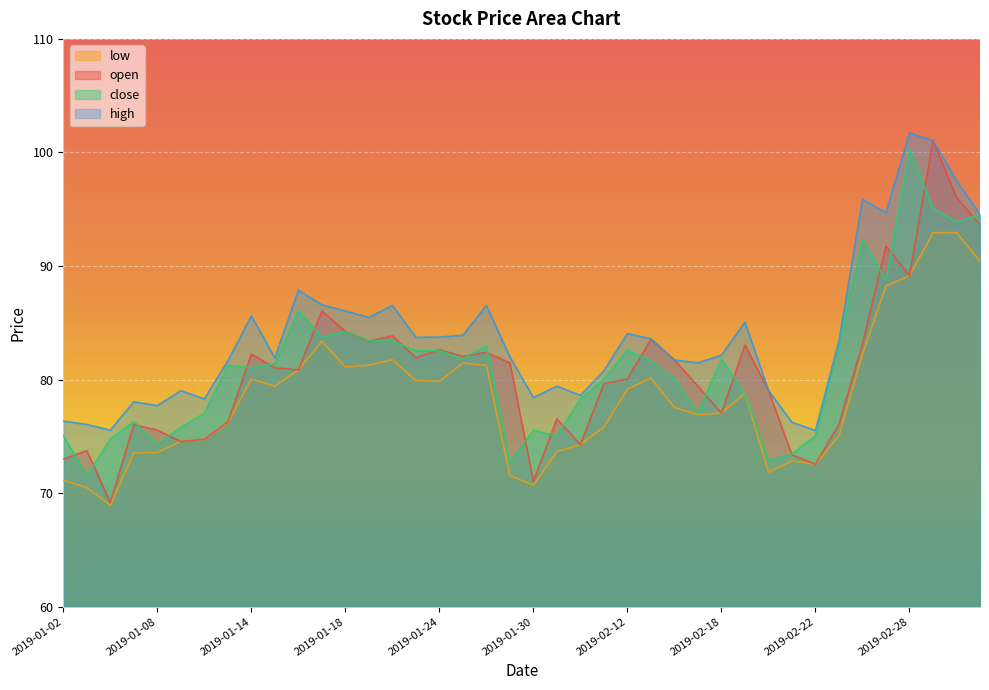

Reading left to right, what are all the values shown in this chart?

open: 2019-01-02=73.0	2019-01-03=73.7	2019-01-04=69.2	2019-01-07=76.0	2019-01-08=75.5	2019-01-09=74.5	2019-01-10=74.7	2019-01-11=76.2	2019-01-14=82.2	2019-01-15=81.0	2019-01-16=80.8	2019-01-17=86.0	2019-01-18=84.2	2019-01-21=83.4	2019-01-22=83.8	2019-01-23=81.9	2019-01-24=82.6	2019-01-25=82.0	2019-01-28=82.4	2019-01-29=81.5	2019-01-30=71.0	2019-01-31=76.5	2019-02-01=74.3	2019-02-11=79.6	2019-02-12=80.0	2019-02-13=83.5	2019-02-14=81.7	2019-02-15=79.4	2019-02-18=77.0	2019-02-19=83.0	2019-02-20=79.0	2019-02-21=73.4	2019-02-22=72.5	2019-02-25=76.1	2019-02-26=83.2	2019-02-27=91.7	2019-02-28=89.1	2019-03-01=101.0	2019-03-04=96.0	2019-03-05=93.6
close: 2019-01-02=75.0	2019-01-03=71.5	2019-01-04=74.8	2019-01-07=76.3	2019-01-08=74.3	2019-01-09=75.8	2019-01-10=77.0	2019-01-11=81.2	2019-01-14=81.0	2019-01-15=81.4	2019-01-16=86.0	2019-01-17=83.8	2019-01-18=84.2	2019-01-21=83.4	2019-01-22=83.4	2019-01-23=82.5	2019-01-24=82.5	2019-01-25=81.8	2019-01-28=83.0	2019-01-29=72.7	2019-01-30=75.5	2019-01-31=75.0	2019-02-01=78.3	2019-02-11=80.1	2019-02-12=82.6	2019-02-13=81.6	2019-02-14=80.0	2019-02-15=77.0	2019-02-18=81.8	2019-02-19=78.8	2019-02-20=72.8	2019-02-21=73.5	2019-02-22=75.0	2019-02-25=83.2	2019-02-26=92.3	2019-02-27=88.7	2019-02-28=100.3	2019-03-01=95.1	2019-03-04=93.9	2019-03-05=94.5
high: 2019-01-02=76.3	2019-01-03=76.0	2019-01-04=75.5	2019-01-07=78.0	2019-01-08=77.7	2019-01-09=79.0	2019-01-10=78.3	2019-01-11=81.6	2019-01-14=85.6	2019-01-15=81.9	2019-01-16=87.9	2019-01-17=86.6	2019-01-18=86.0	2019-01-21=85.5	2019-01-22=86.5	2019-01-23=83.7	2019-01-24=83.7	2019-01-25=83.9	2019-01-28=86.5	2019-01-29=82.0	2019-01-30=78.4	2019-01-31=79.4	2019-02-01=78.6	2019-02-11=80.8	2019-02-12=84.0	2019-02-13=83.6	2019-02-14=81.7	2019-02-15=81.5	2019-02-18=82.1	2019-02-19=85.0	2019-02-20=79.0	2019-02-21=76.2	2019-02-22=75.5	2019-02-25=83.4	2019-02-26=95.9	2019-02-27=94.7	2019-02-28=101.7	2019-03-01=101.0	2019-03-04=97.5	2019-03-05=94.5
low: 2019-01-02=71.1	2019-01-03=70.5	2019-01-04=68.9	2019-01-07=73.5	2019-01-08=73.5	2019-01-09=74.5	2019-01-10=74.7	2019-01-11=76.2	2019-01-14=80.0	2019-01-15=79.4	2019-01-16=80.8	2019-01-17=83.4	2019-01-18=81.1	2019-01-21=81.3	2019-01-22=81.7	2019-01-23=79.9	2019-01-24=79.8	2019-01-25=81.5	2019-01-28=81.2	2019-01-29=71.5	2019-01-30=70.7	2019-01-31=73.6	2019-02-01=74.3	2019-02-11=75.8	2019-02-12=79.2	2019-02-13=80.1	2019-02-14=77.5	2019-02-15=76.9	2019-02-18=77.0	2019-02-19=78.8	2019-02-20=71.8	2019-02-21=72.8	2019-02-22=72.5	2019-02-25=75.0	2019-02-26=82.2	2019-02-27=88.2	2019-02-28=89.1	2019-03-01=92.9	2019-03-04=92.9	2019-03-05=90.4